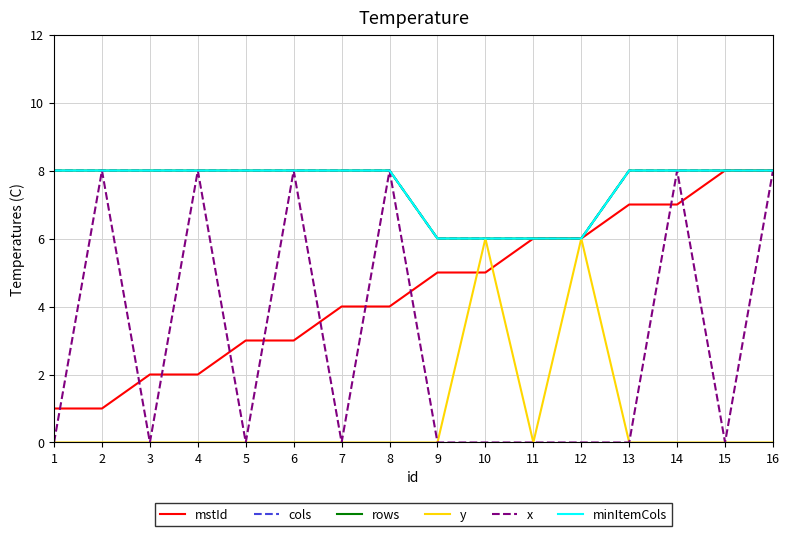

Reading left to right, list all the values displayed in this chart.

mstId: 1=1	2=1	3=2	4=2	5=3	6=3	7=4	8=4	9=5	10=5	11=6	12=6	13=7	14=7	15=8	16=8
cols: 1=8	2=8	3=8	4=8	5=8	6=8	7=8	8=8	9=6	10=6	11=6	12=6	13=8	14=8	15=8	16=8
rows: 1=8	2=8	3=8	4=8	5=8	6=8	7=8	8=8	9=6	10=6	11=6	12=6	13=8	14=8	15=8	16=8
y: 1=0	2=0	3=0	4=0	5=0	6=0	7=0	8=0	9=0	10=6	11=0	12=6	13=0	14=0	15=0	16=0
x: 1=0	2=8	3=0	4=8	5=0	6=8	7=0	8=8	9=0	10=0	11=0	12=0	13=0	14=8	15=0	16=8
minItemCols: 1=8	2=8	3=8	4=8	5=8	6=8	7=8	8=8	9=6	10=6	11=6	12=6	13=8	14=8	15=8	16=8